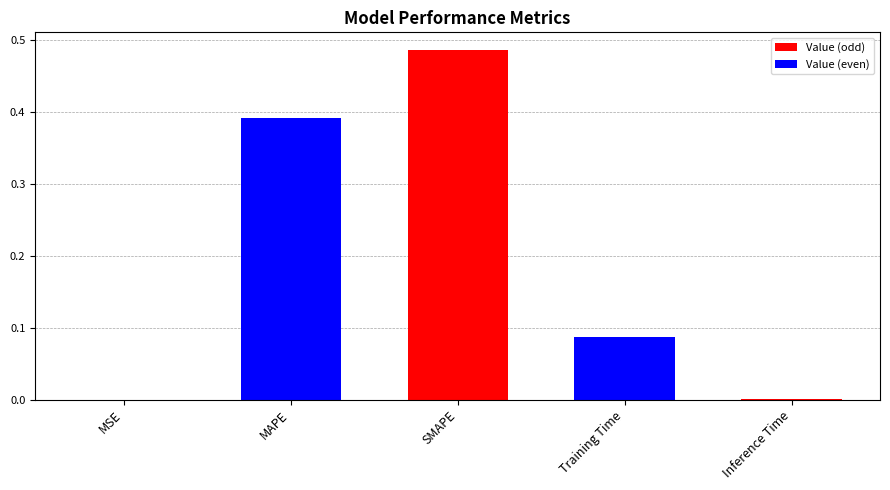

Rank the categories by value from lowest to highest.

MSE, Inference Time, Training Time, MAPE, SMAPE